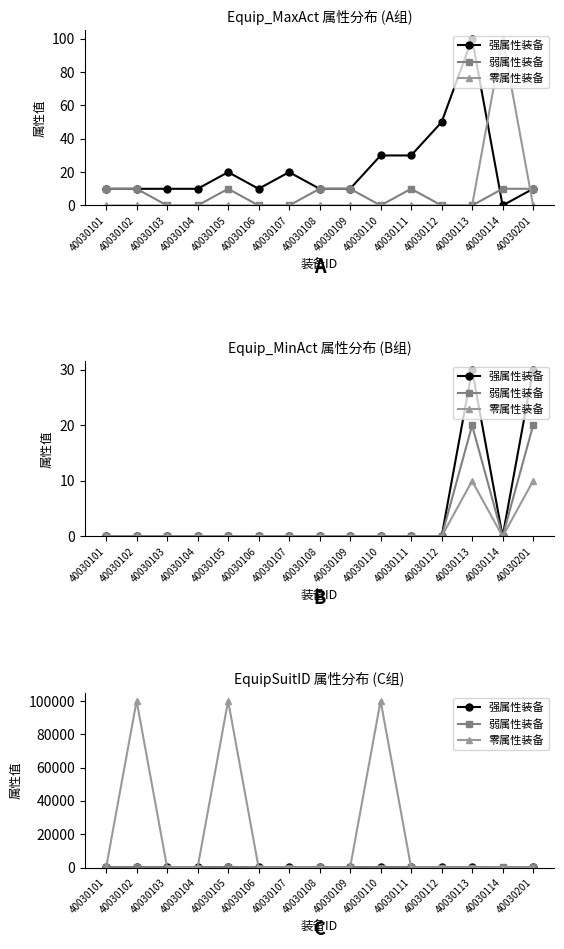

What is the maximum value shown in the chart?

100100